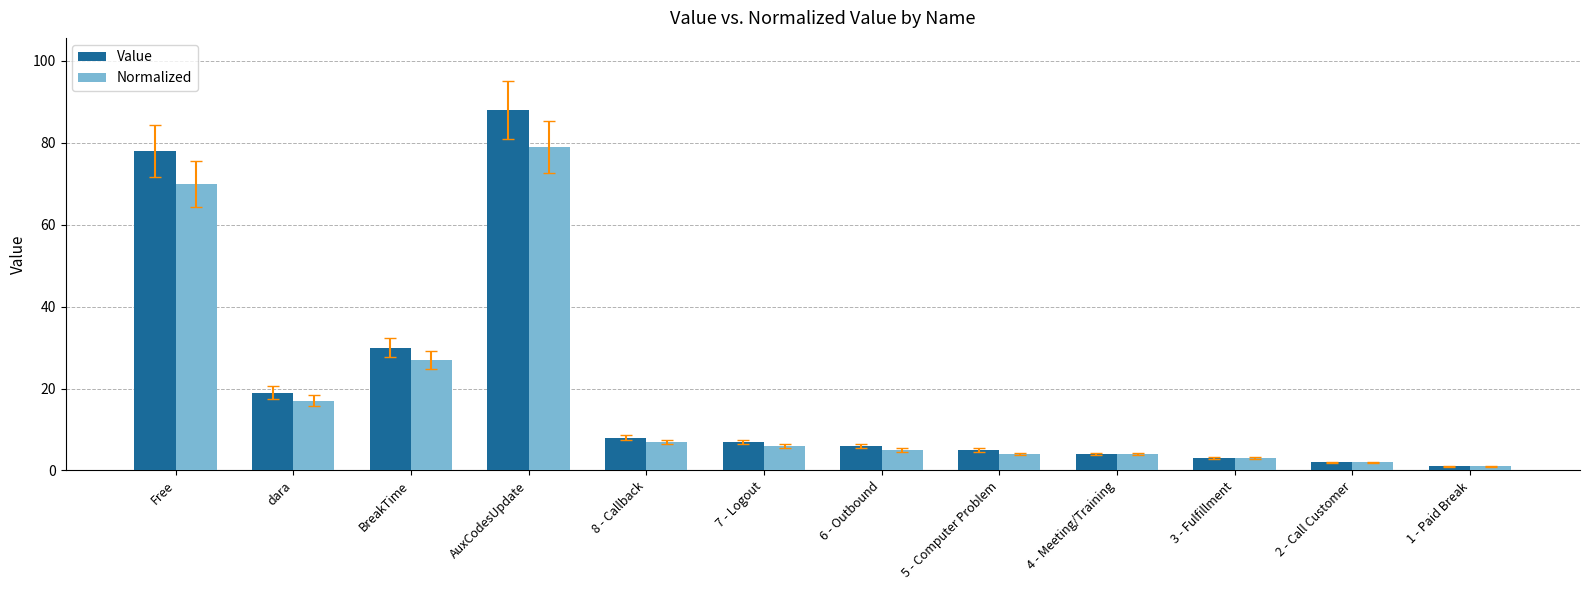

What is the label of the 5th bar from the right?

5 - Computer Problem